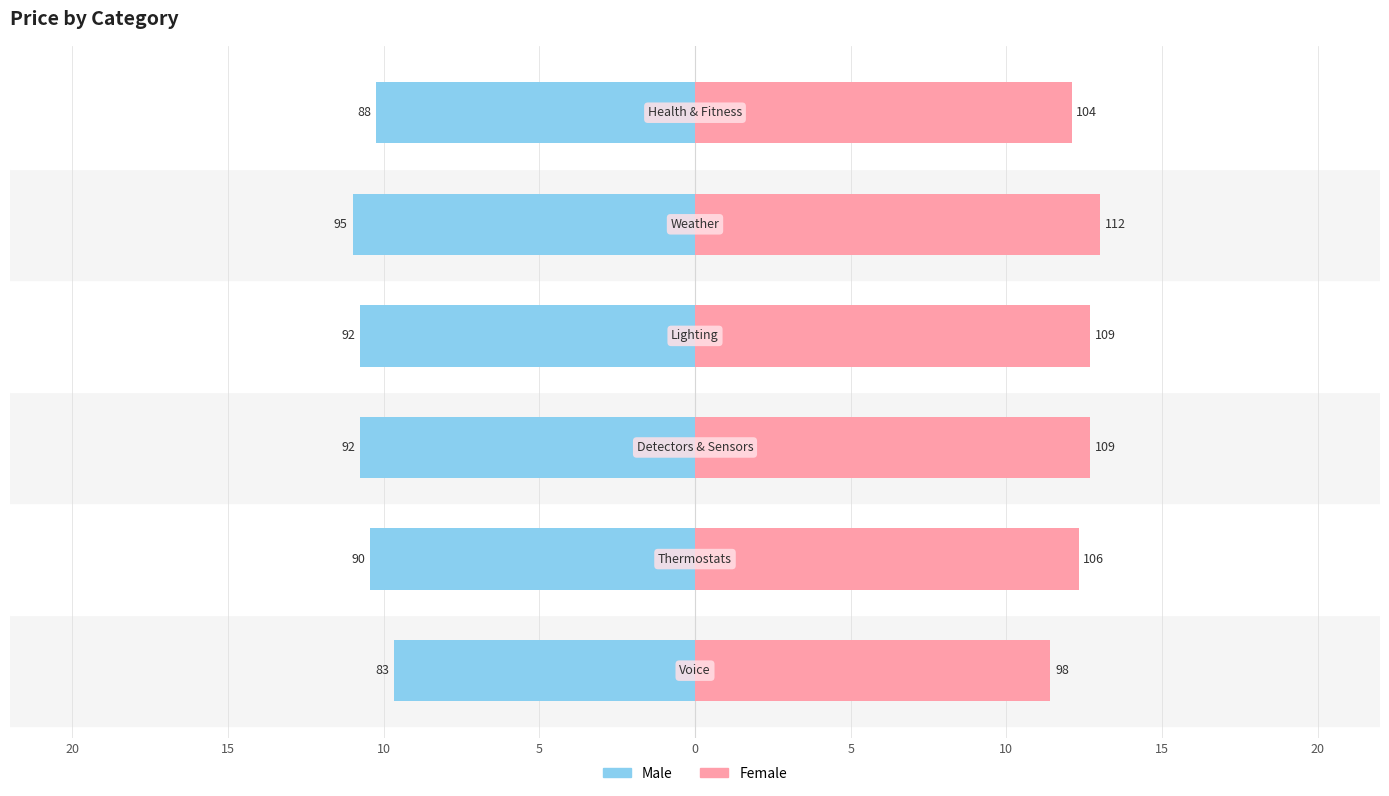

Which series has the largest range (max minus min)?

Female